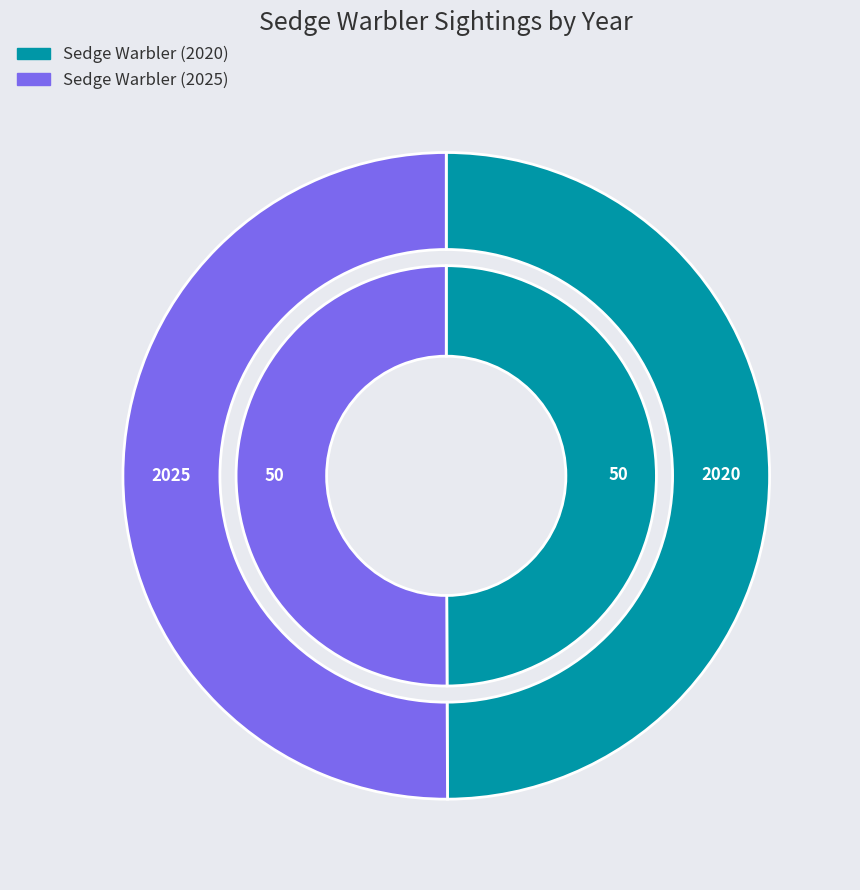

To the nearest percent, what is the combined percentage of 2025 and 2020?

100%